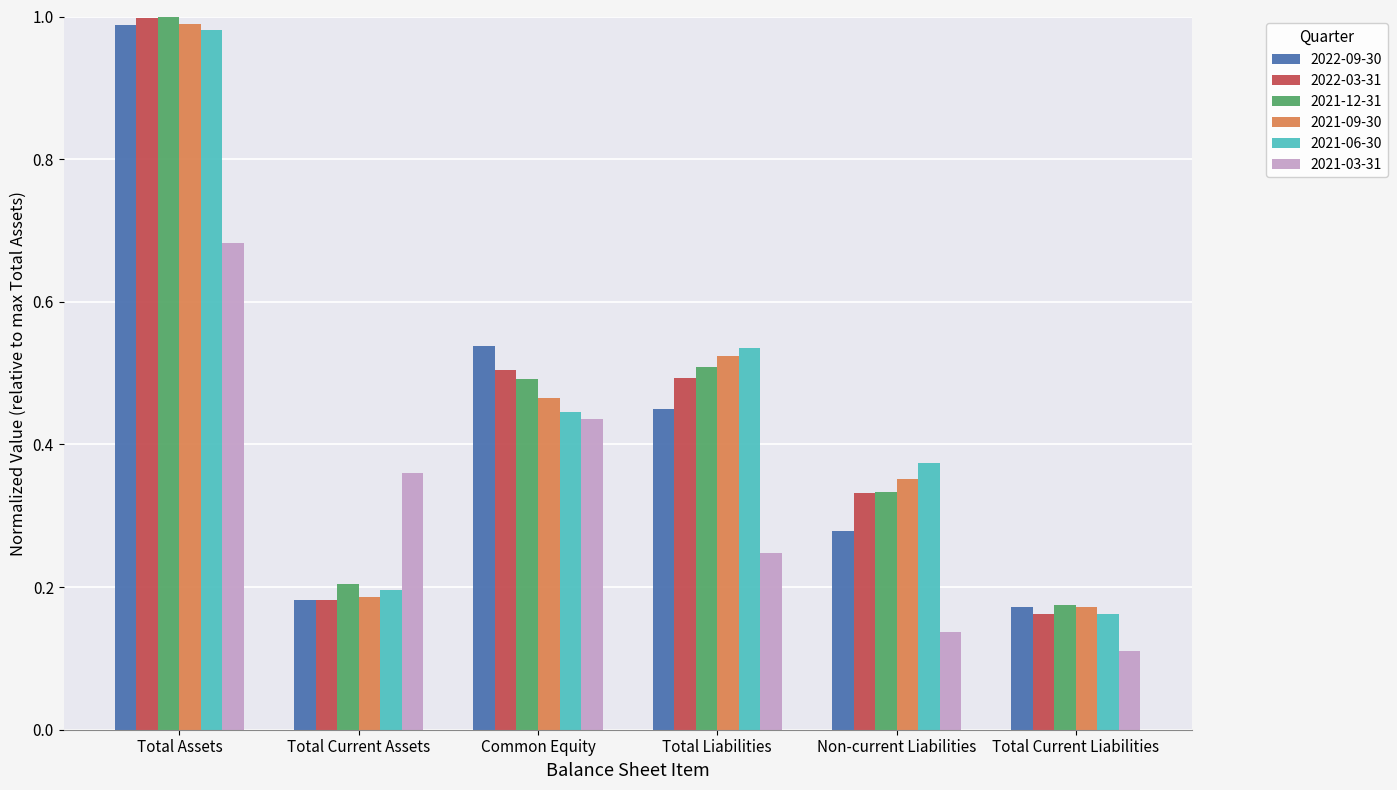

What is the label of the 1st bar from the left?

Total Assets